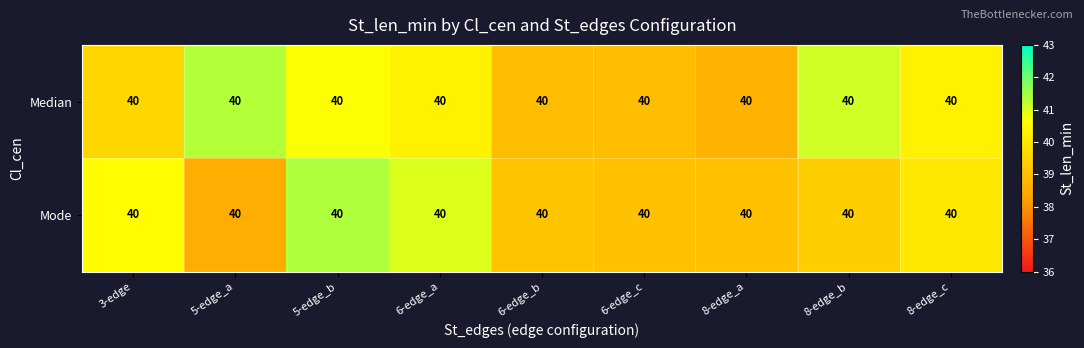

Where does the Mode series first go above 39?

3-edge